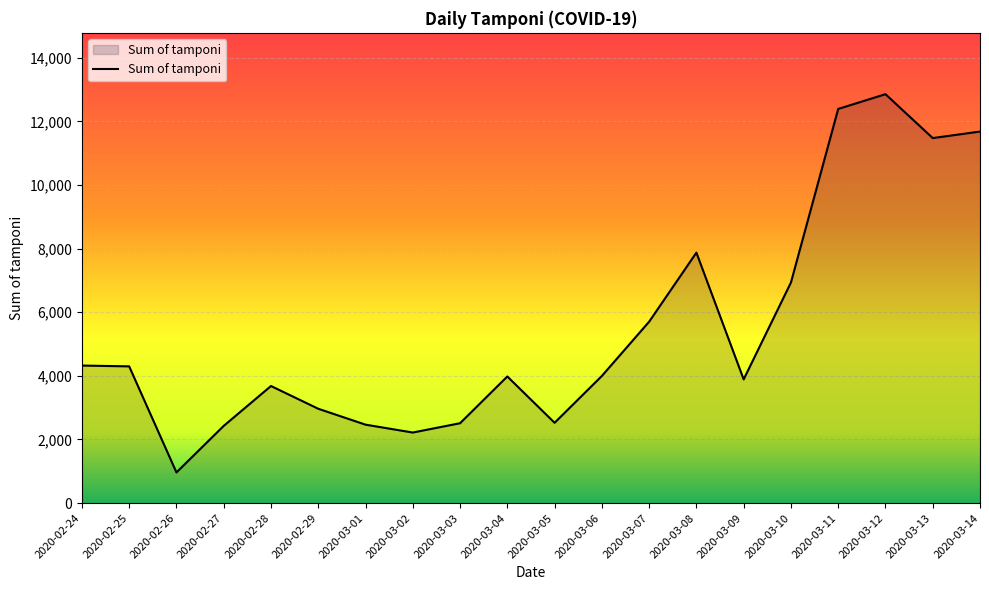

The value at 2020-03-01 is 2466. True or false?

True